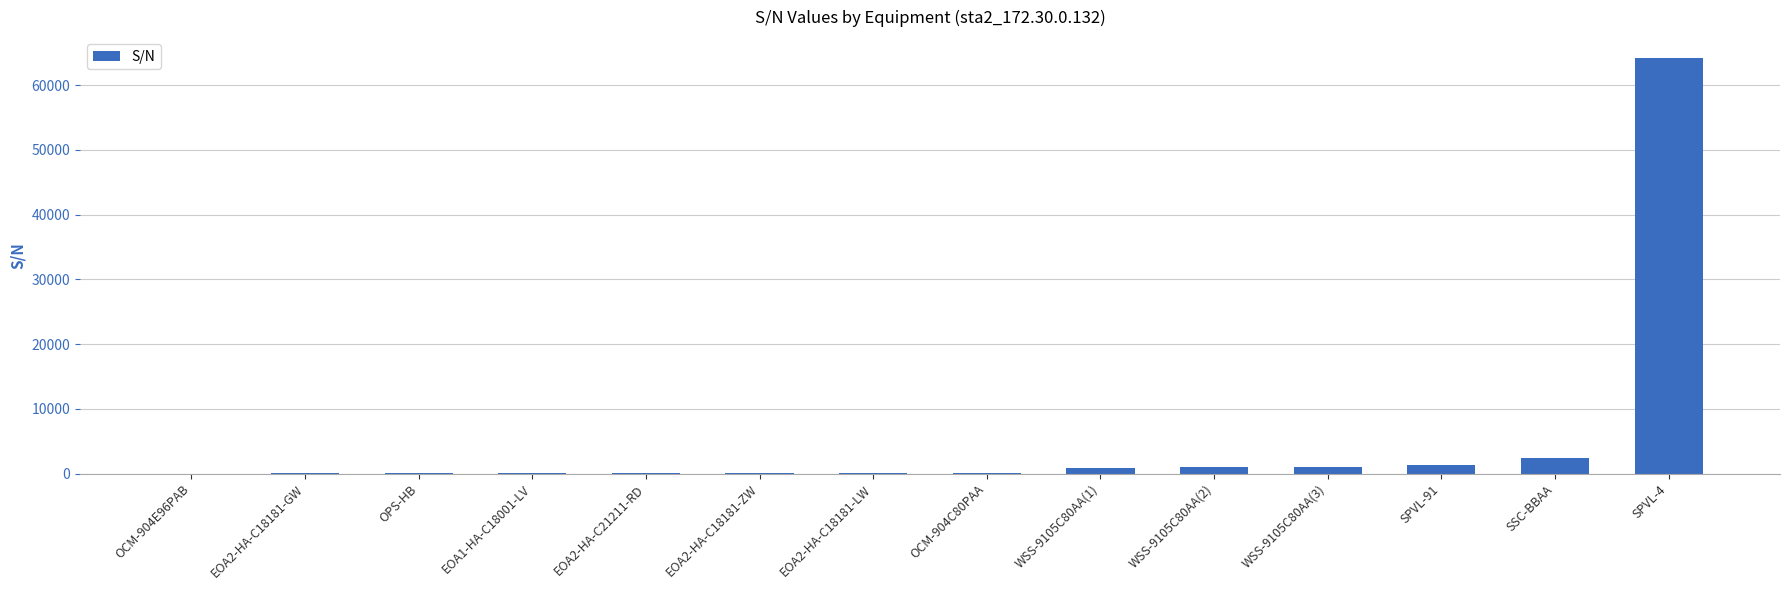

The value at SPVL-4 is 91056. True or false?

False